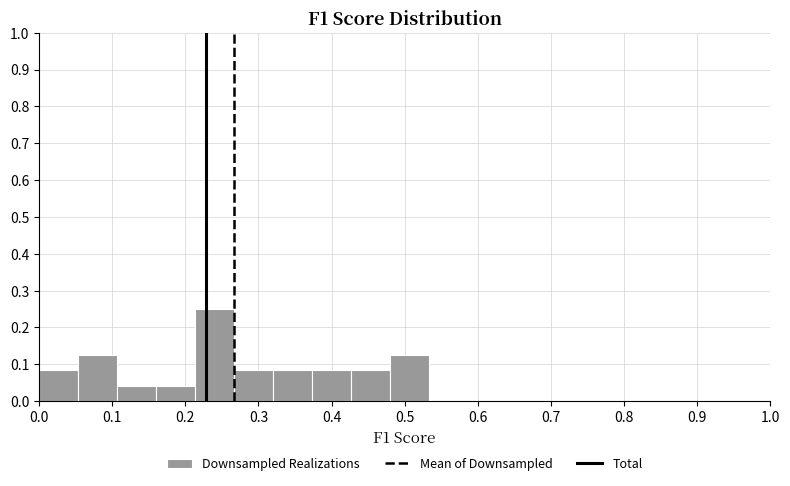

Reading left to right, transcribe this chart: for each bar, give the range it covers on the x-axis and its height. Neither the bar edges nor the heights are printed on the chart, so give them approximately, as read against the axes.

0.00 to 0.05: 0.08
0.05 to 0.11: 0.13
0.11 to 0.16: 0.04
0.16 to 0.21: 0.04
0.21 to 0.27: 0.25
0.27 to 0.32: 0.08
0.32 to 0.37: 0.08
0.37 to 0.43: 0.08
0.43 to 0.48: 0.08
0.48 to 0.53: 0.13